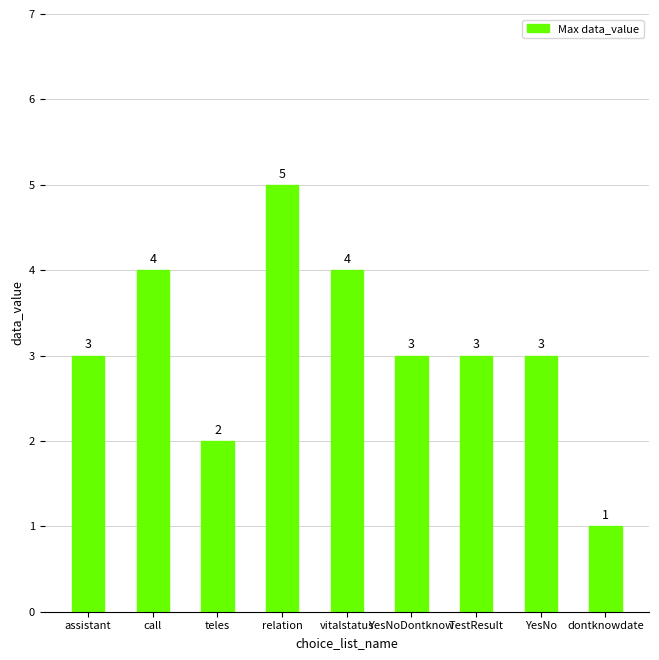

The chart shows a value of 2 at dontknowdate. True or false?

False